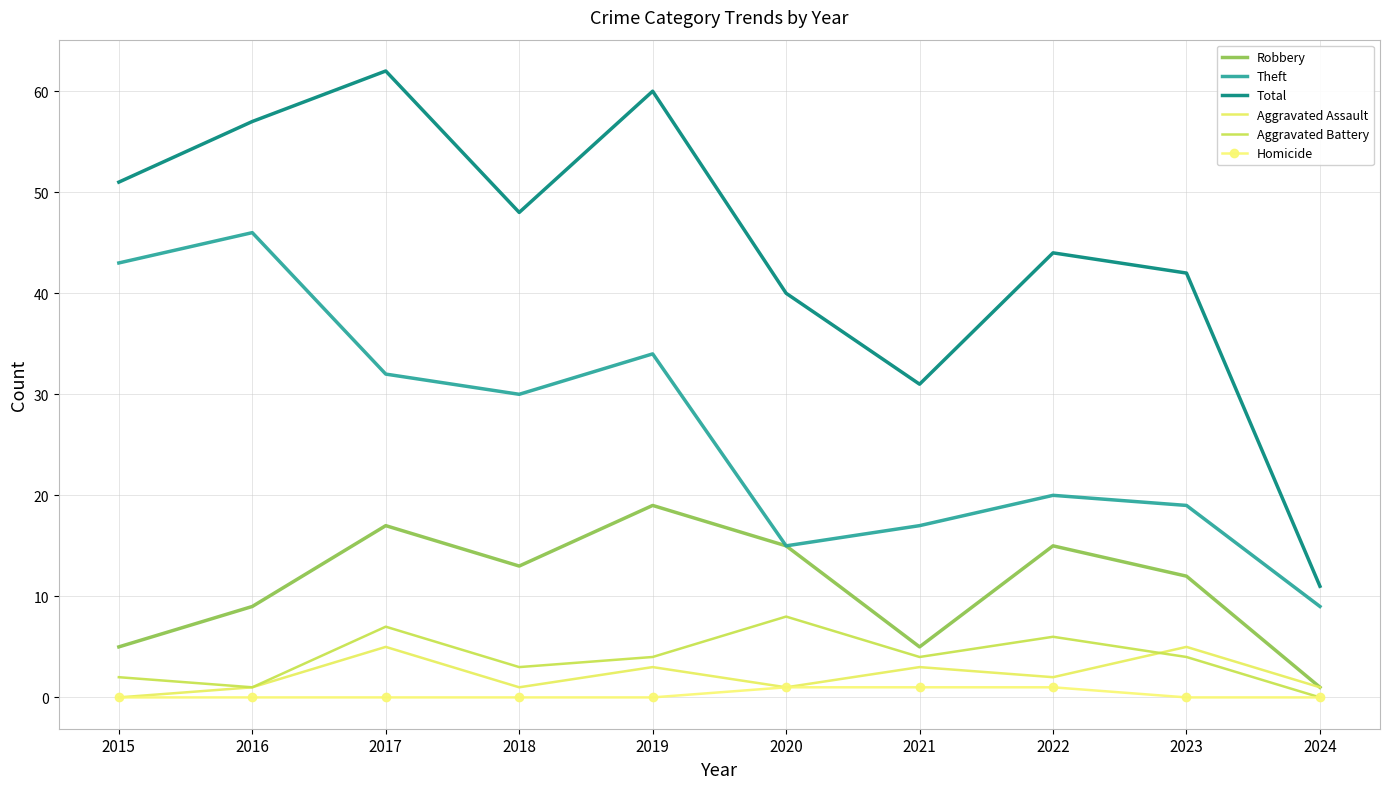

How many data points does each series have?

10